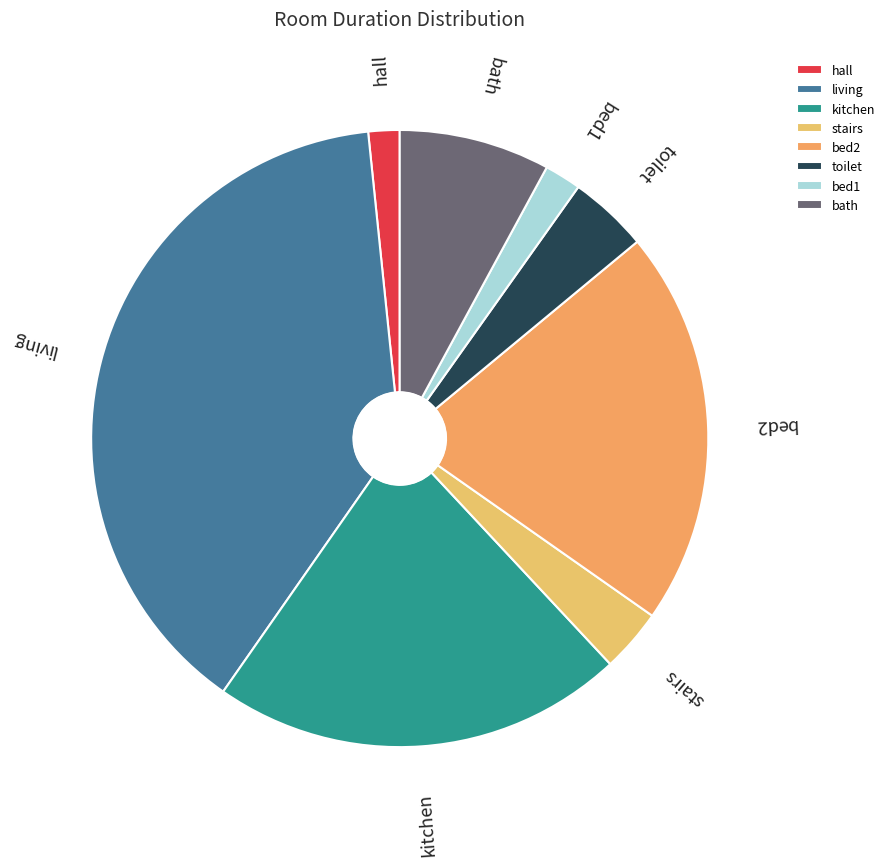

Does hall represent more than half of the total?

No